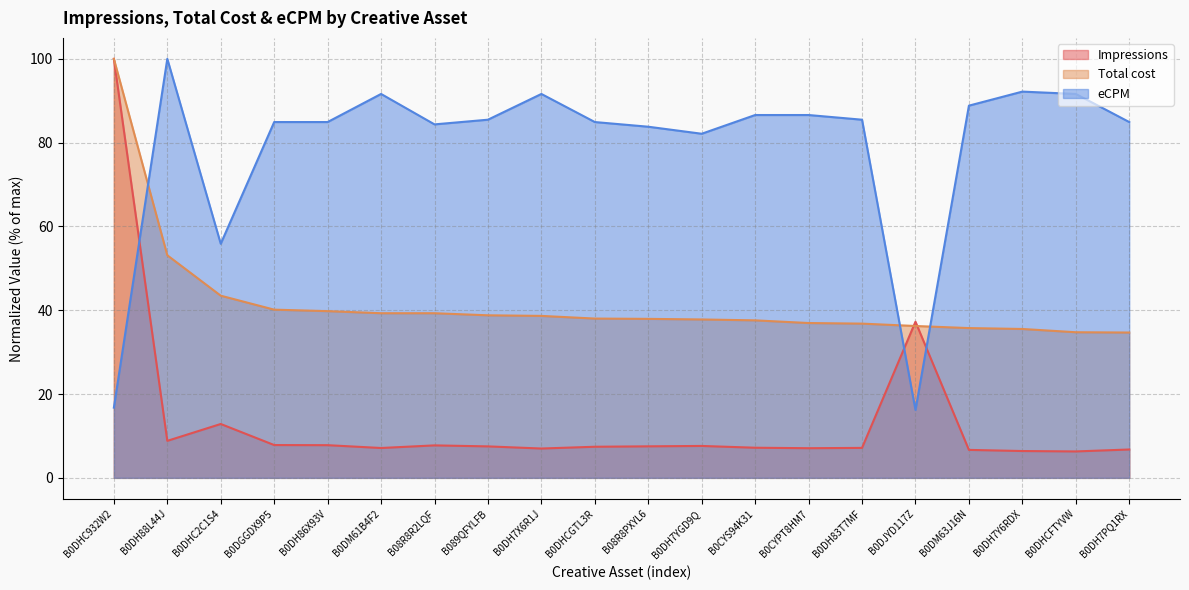

At which label is Total cost closest to 67?

B0DH88L44J